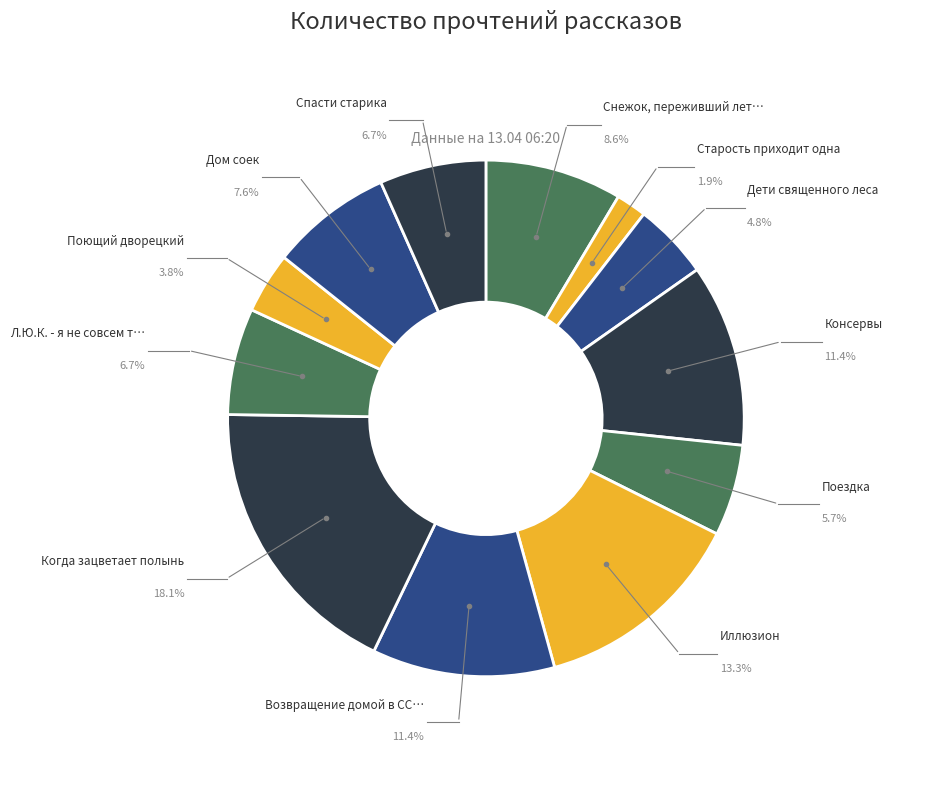

Which has a higher value, Поющий дворецкий or Иллюзион?

Иллюзион